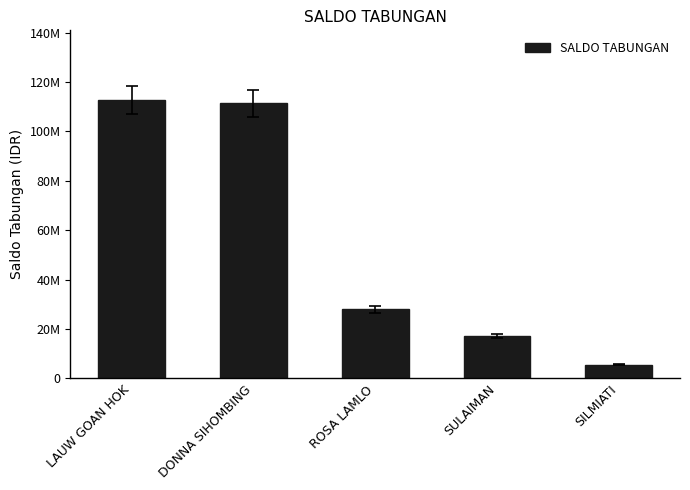

Does the chart contain any negative values?

No